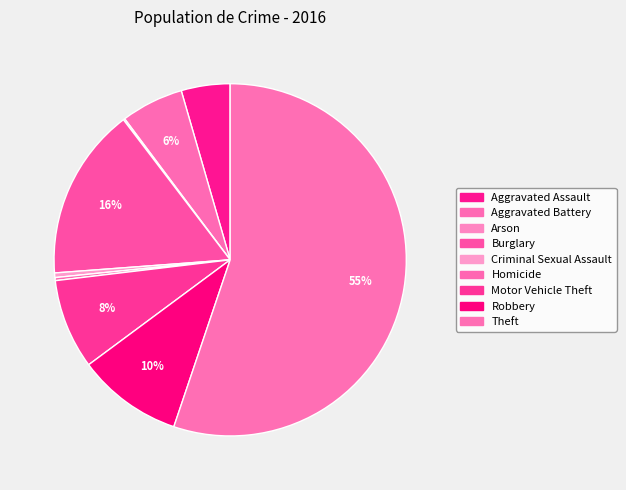

To the nearest percent, what is the average slice percentage?

11%